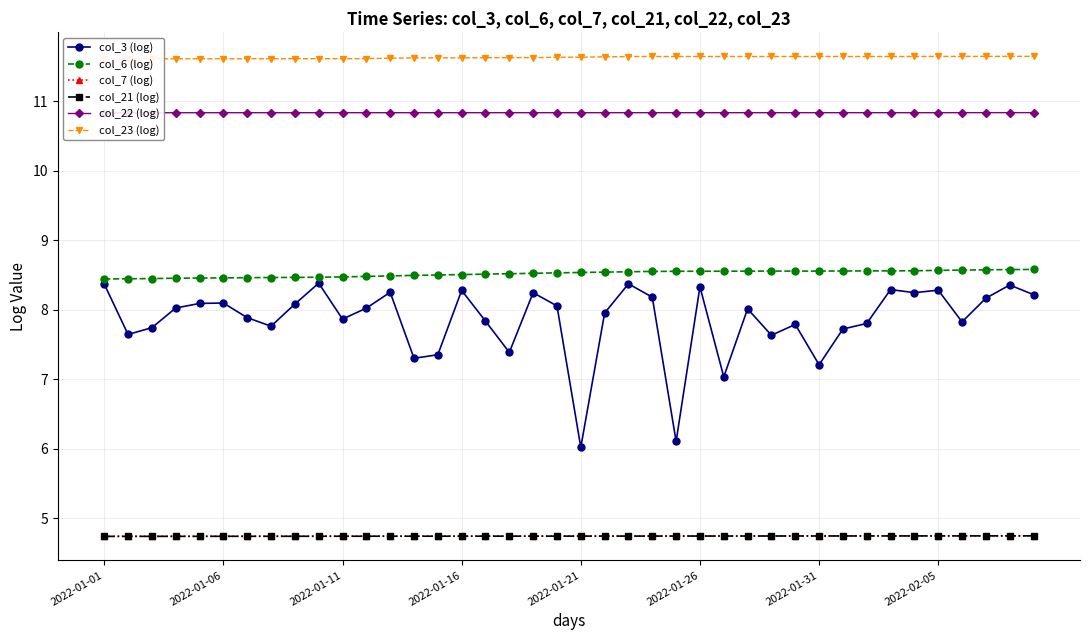

Rank the series by their maximum value, from lowest to highest.

col_21 (log), col_7 (log), col_3 (log), col_6 (log), col_22 (log), col_23 (log)